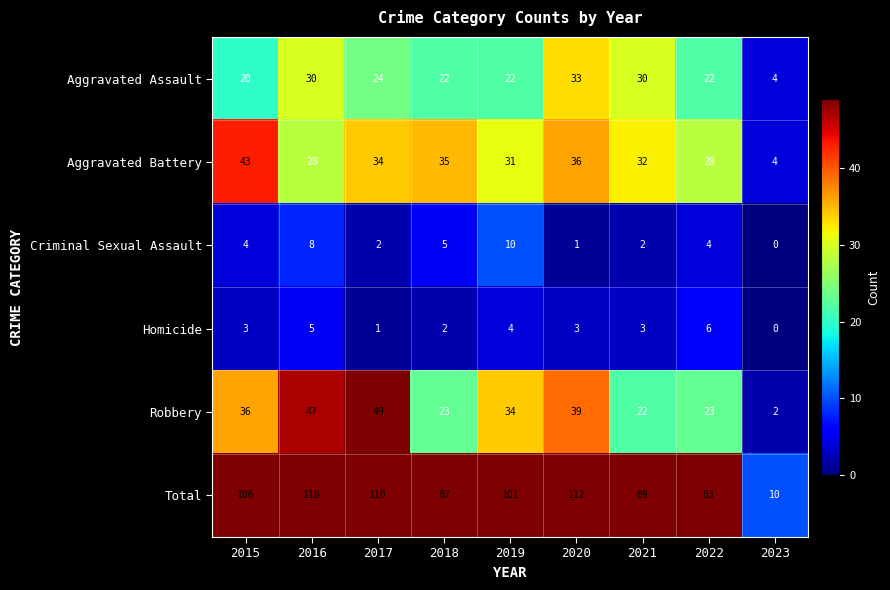

At how many categories does at least one series exceed 17?

8